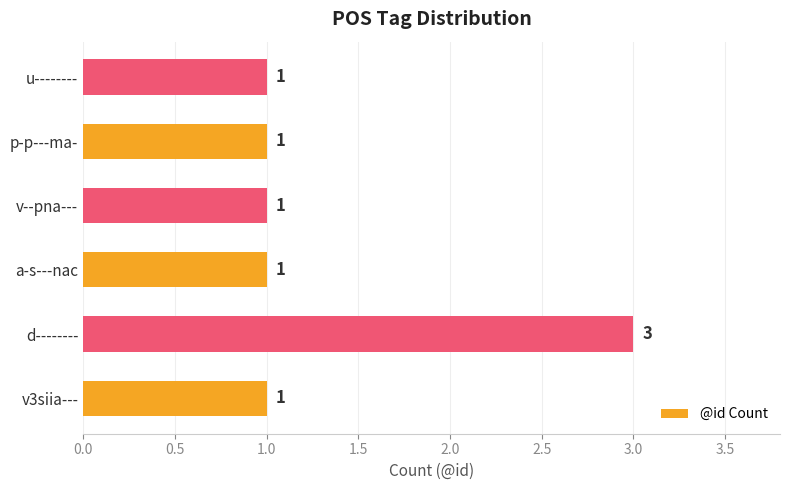

Count the values in the range 1 to 2.

5